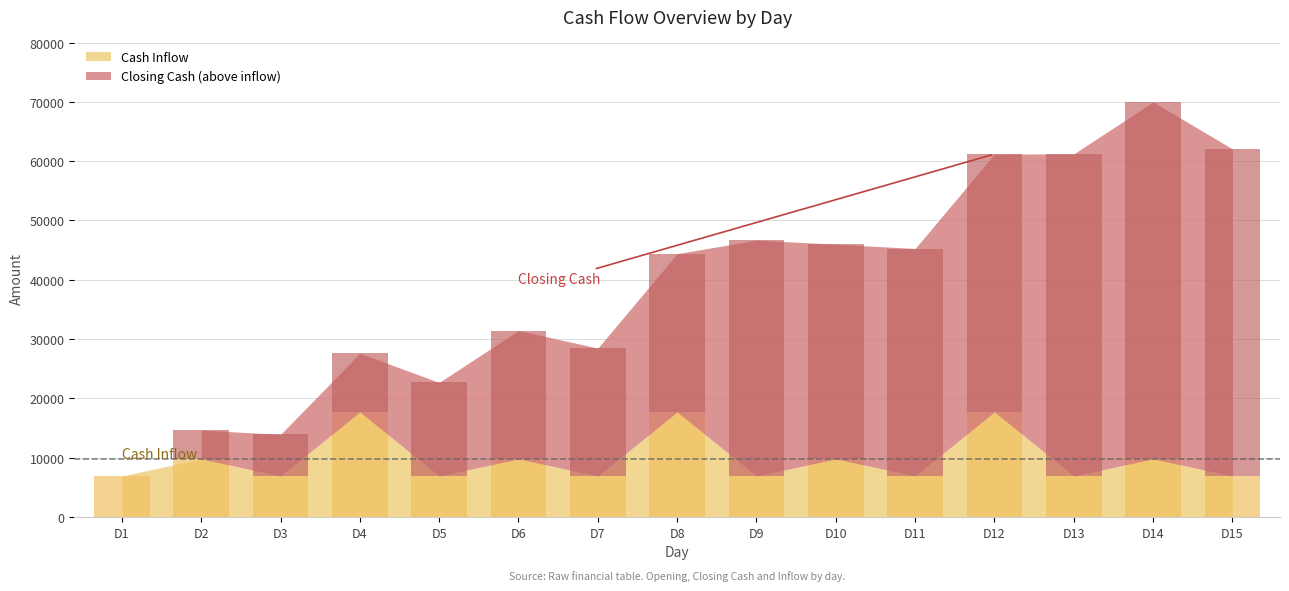

Are the bars grouped side by side (vs. stacked)?

Yes